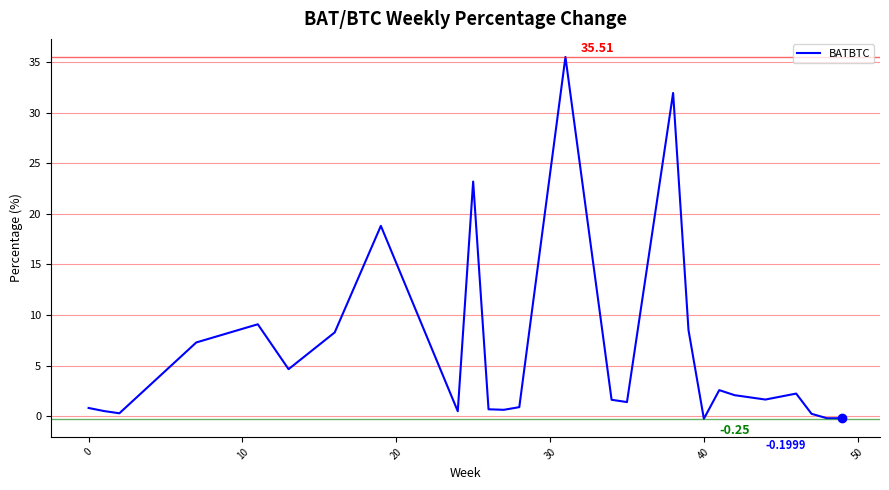

What is the difference between the maximum and minimum values?

35.8